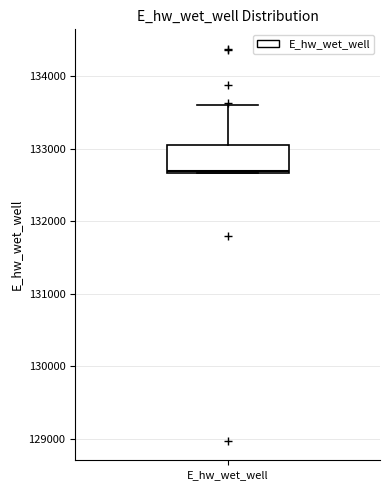

Read this box plot against the y-axis: the position of the median line, the range covered by the box, and the ends of both whiskers. The values are not printed on the chart, so give them approximately, as read against the axis.

median 132700, box 132700 to 133100, whiskers 132700 to 133600